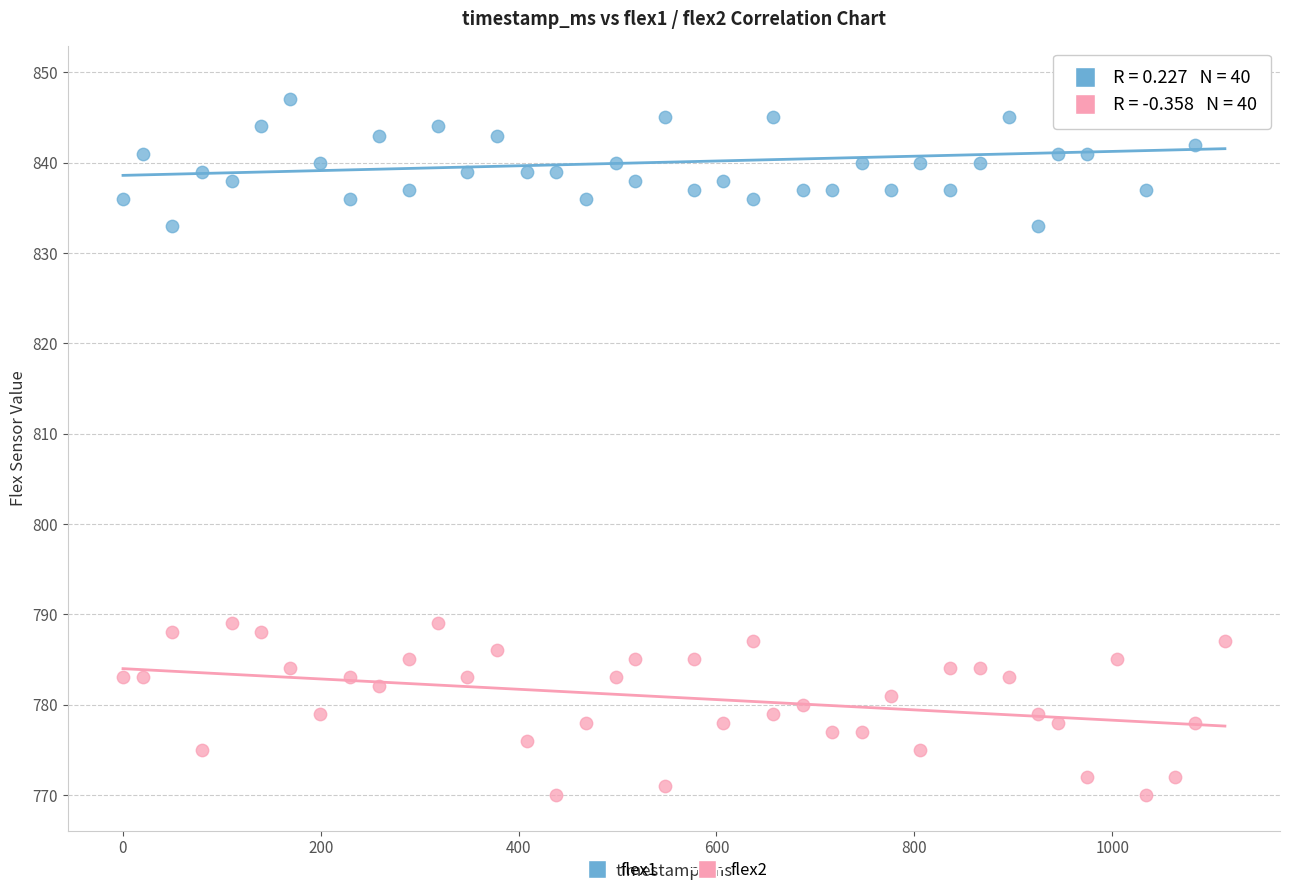

Across all data points, what is the range of X values (max minus min)?

1114